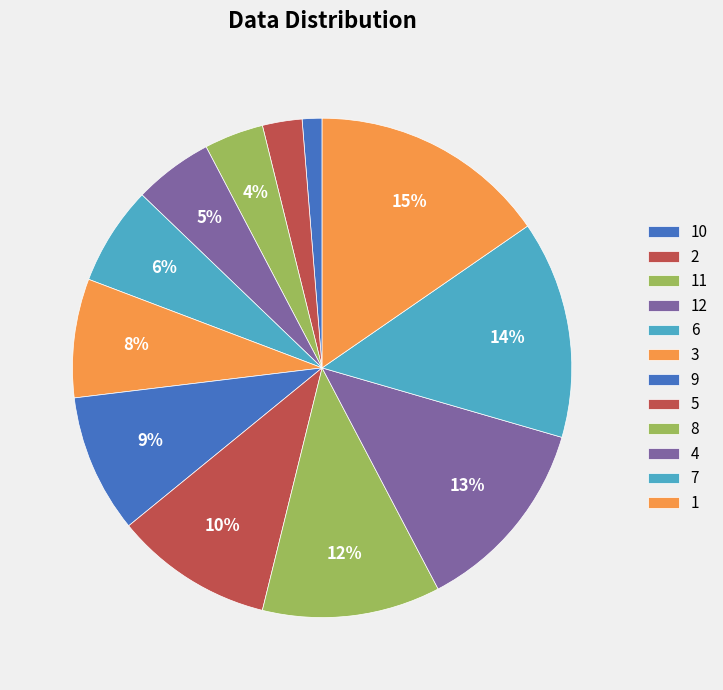

Count the number of slices in the pie.

12